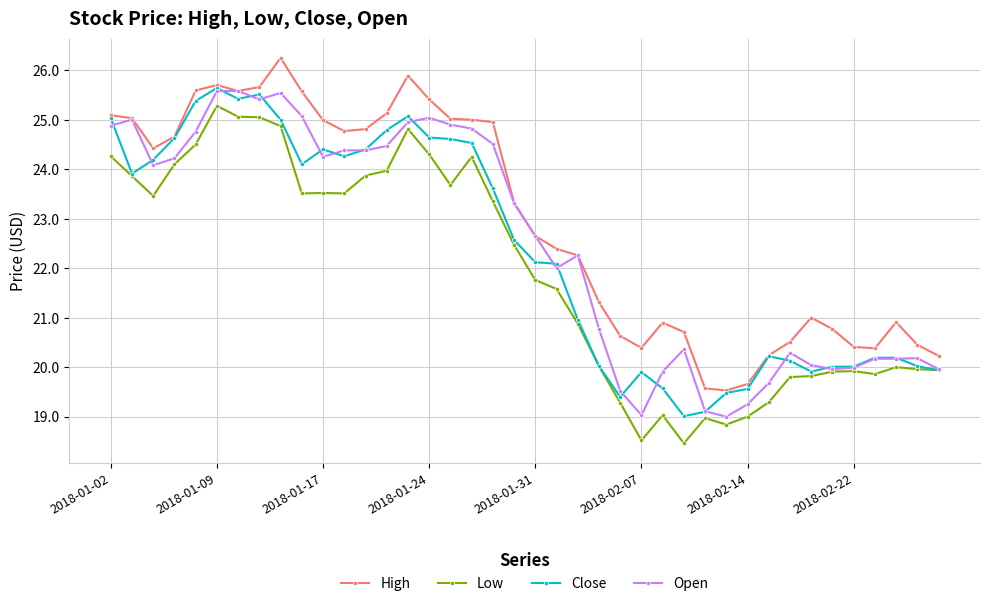

Which series has the largest total across all categories?

High